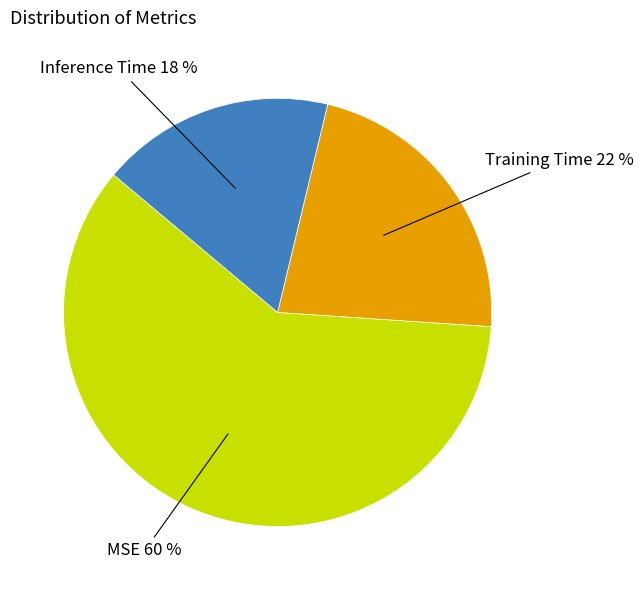

Count the number of slices in the pie.

3